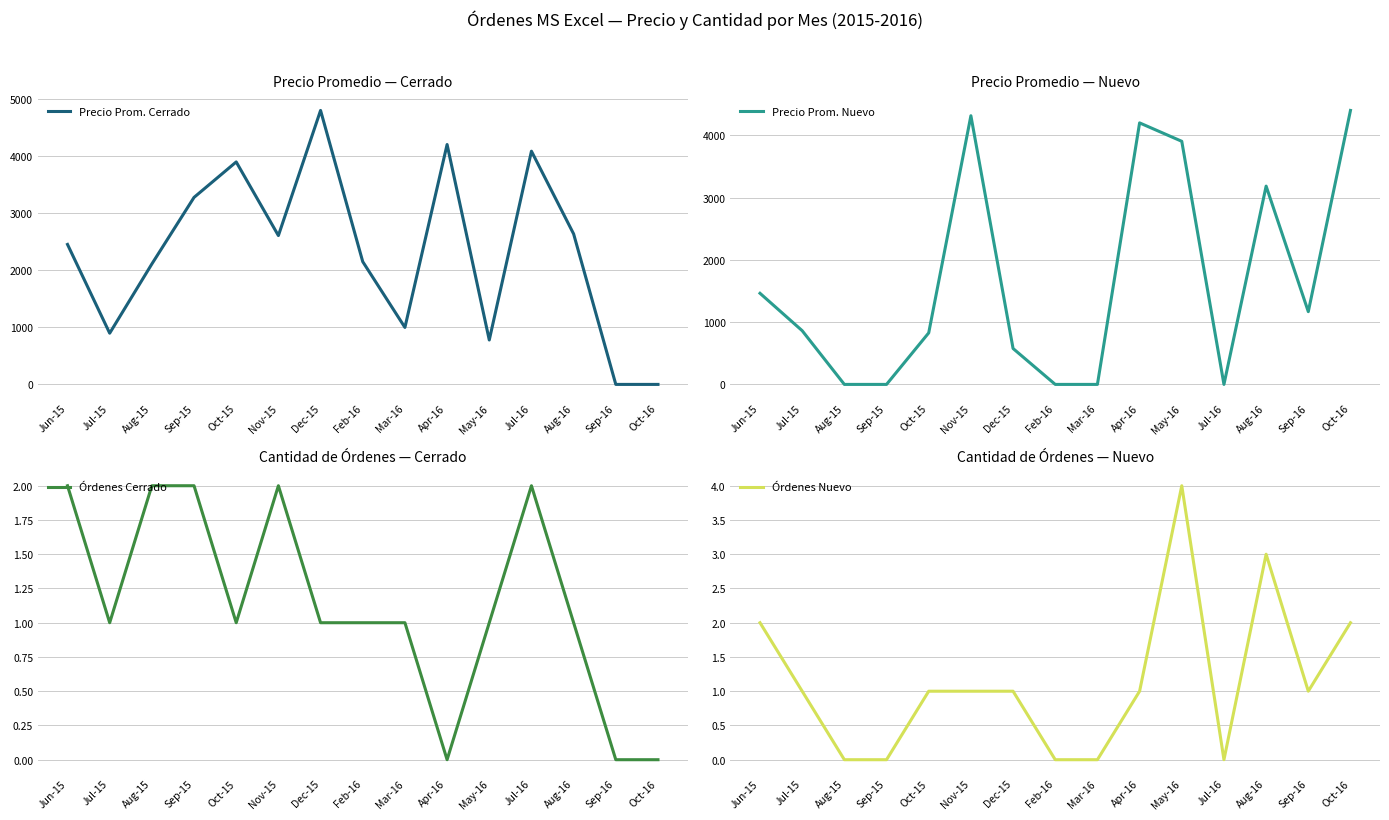

How many intersections are there between Precio Prom. Cerrado and Precio Prom. Nuevo?

4